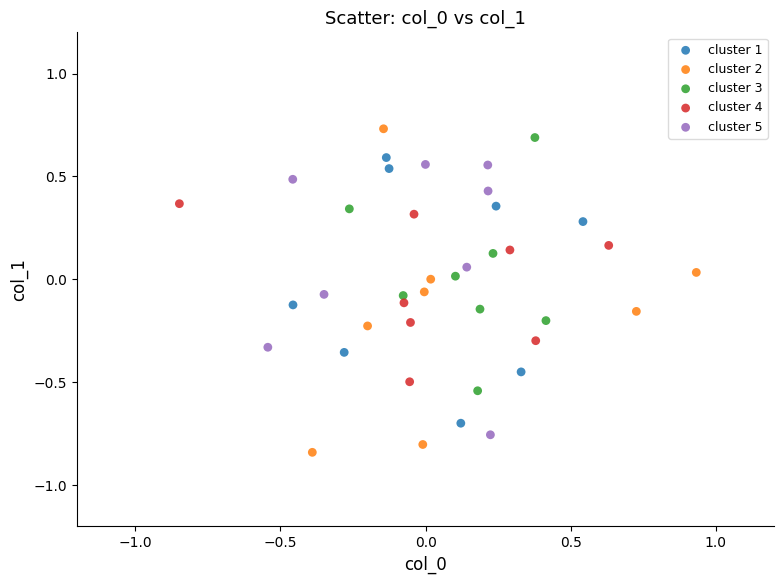

Which series reaches the minimum Y coordinate?

cluster 2